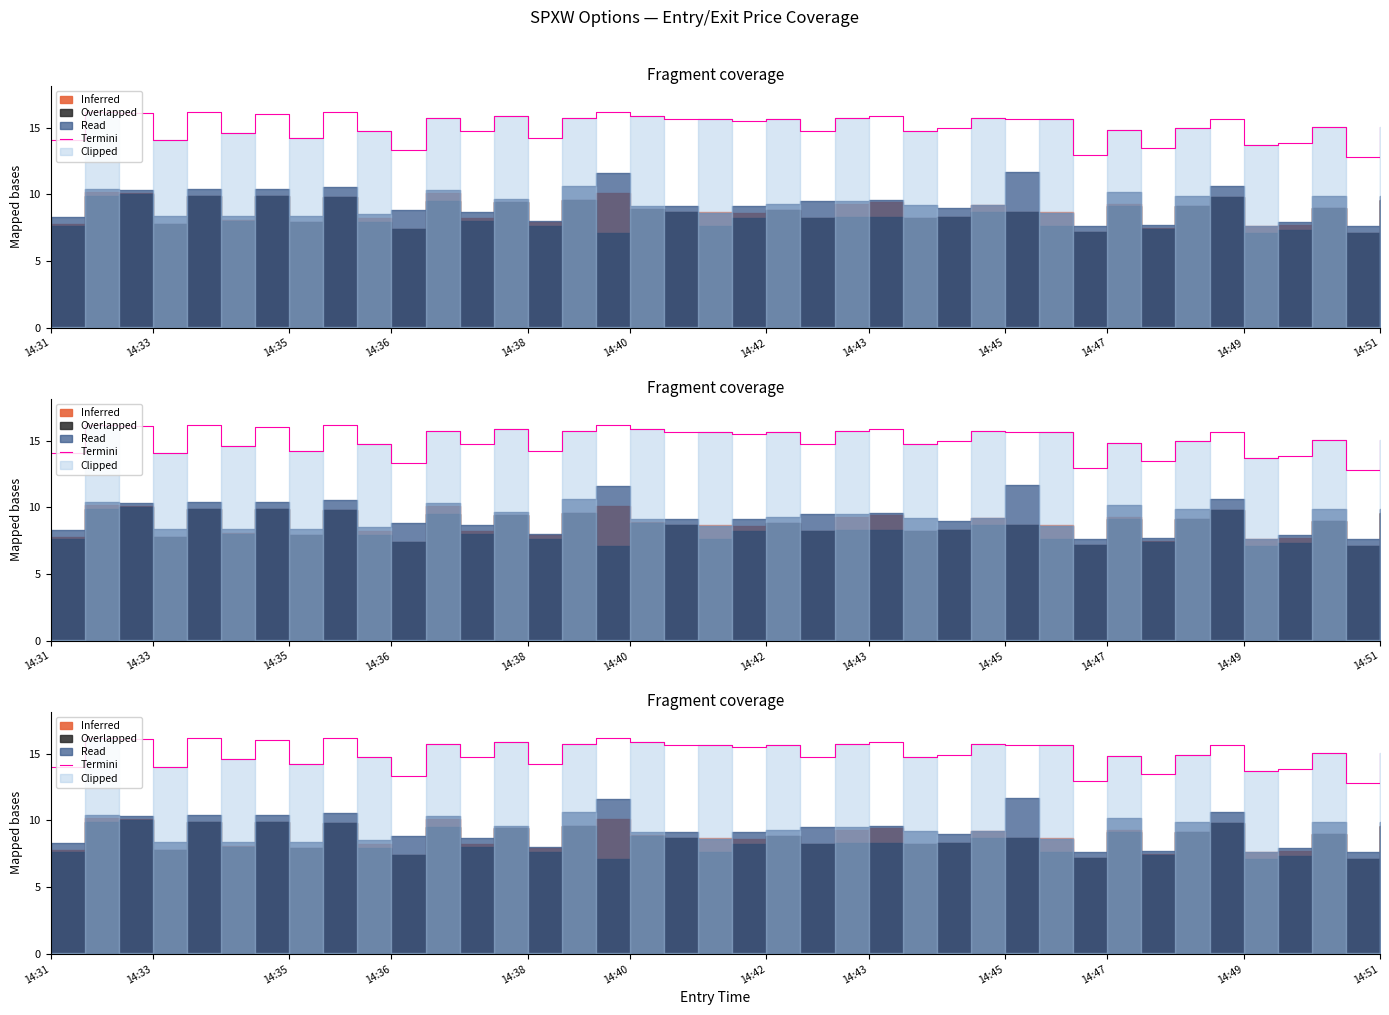

Which label corresponds to the largest value in the chart?

14:33